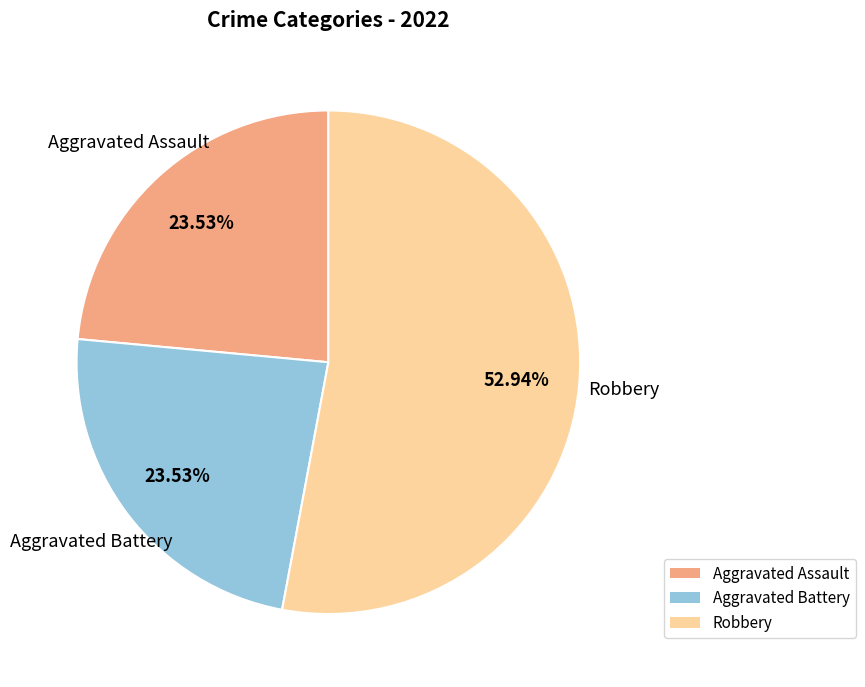

Is the sum of Aggravated Assault and Robbery greater than half?

Yes